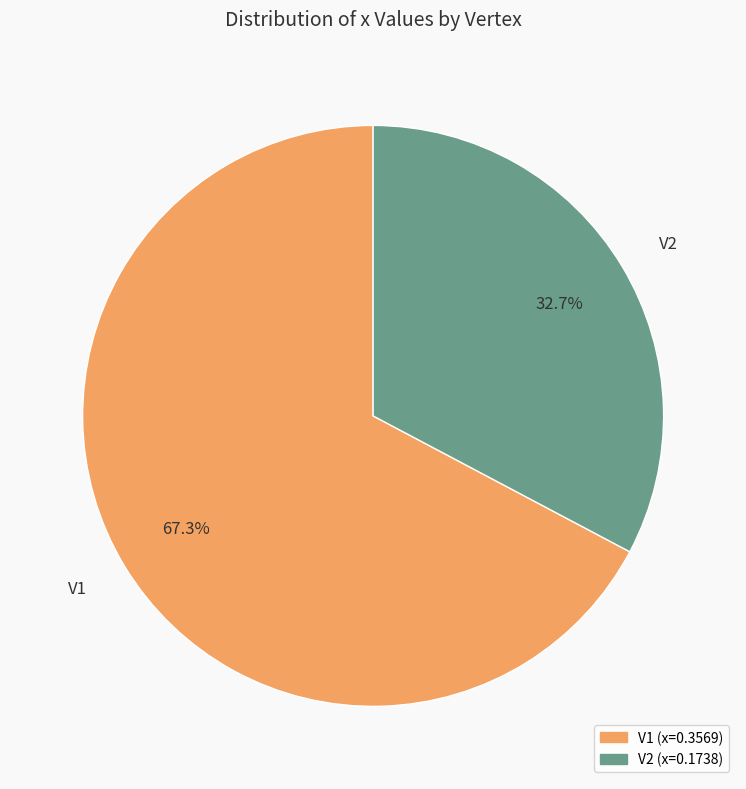

Which slice is the smallest?

V2